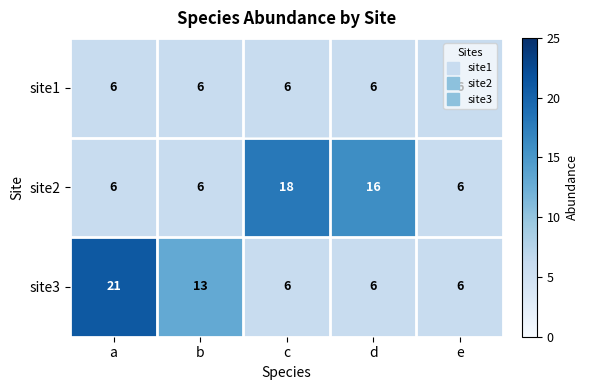

At which category is the sum across all series the highest?

a